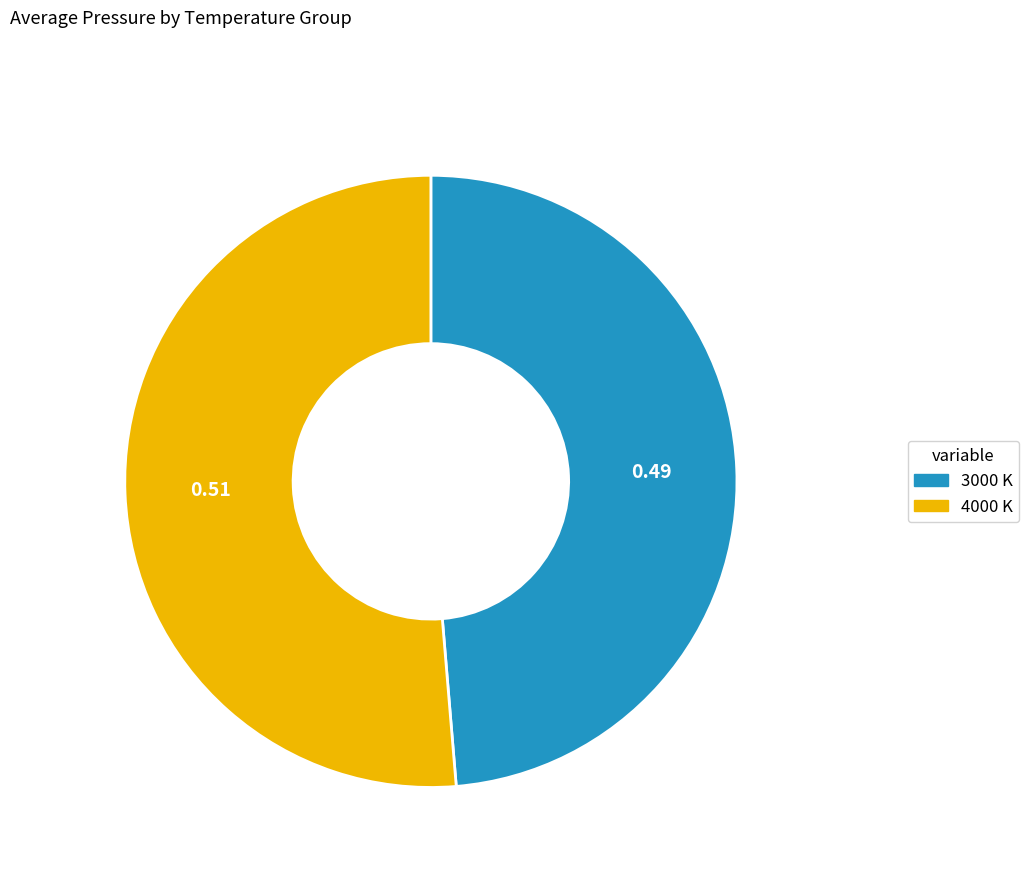

The 3000 K slice represents 16% of the pie. True or false?

False